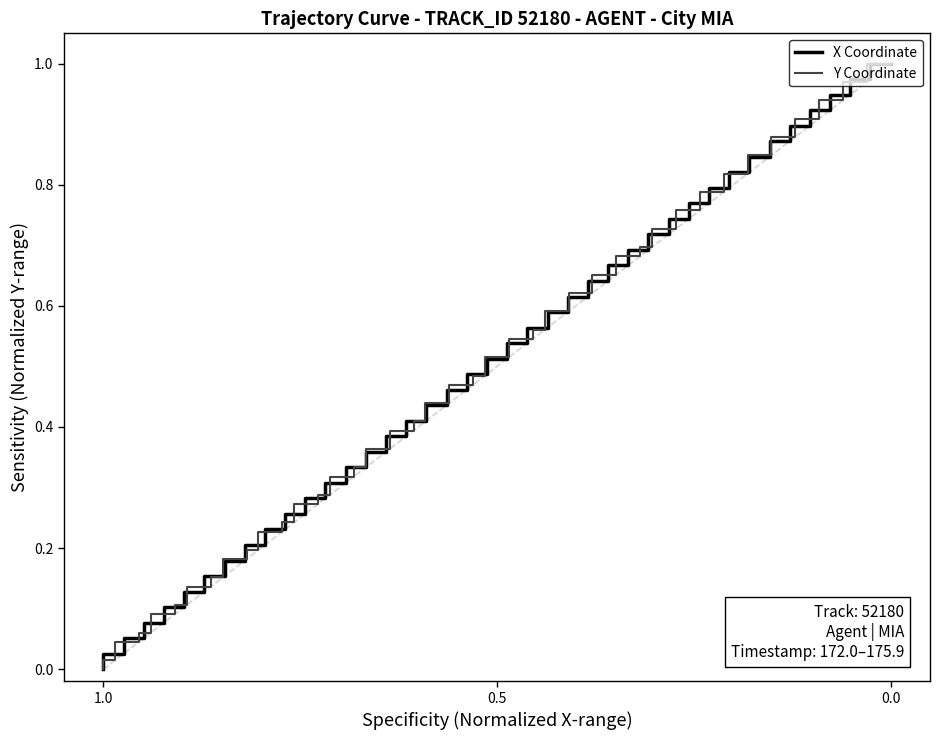

Which series has the largest total across all categories?

X Coordinate